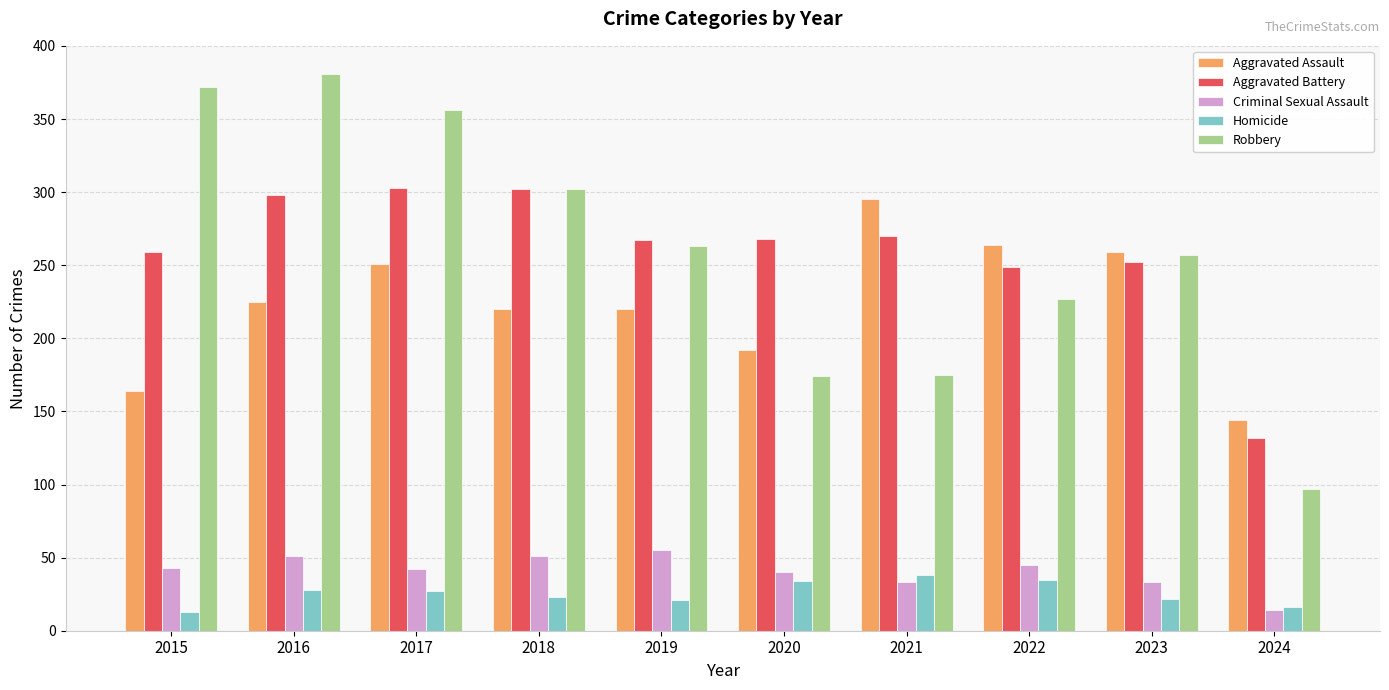

How many categories are shown in the chart?

10